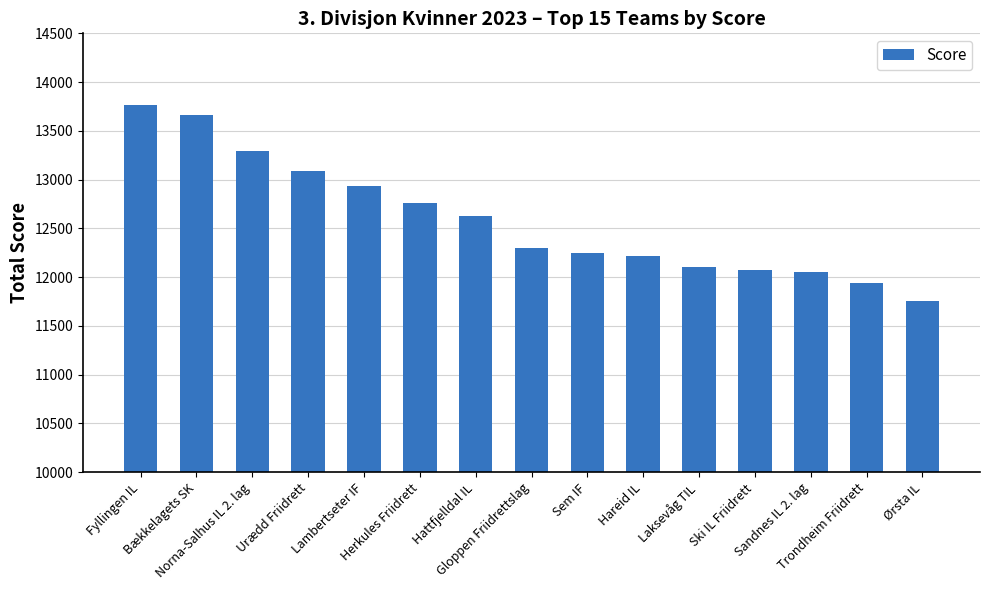

How many distinct data groups are displayed?

1